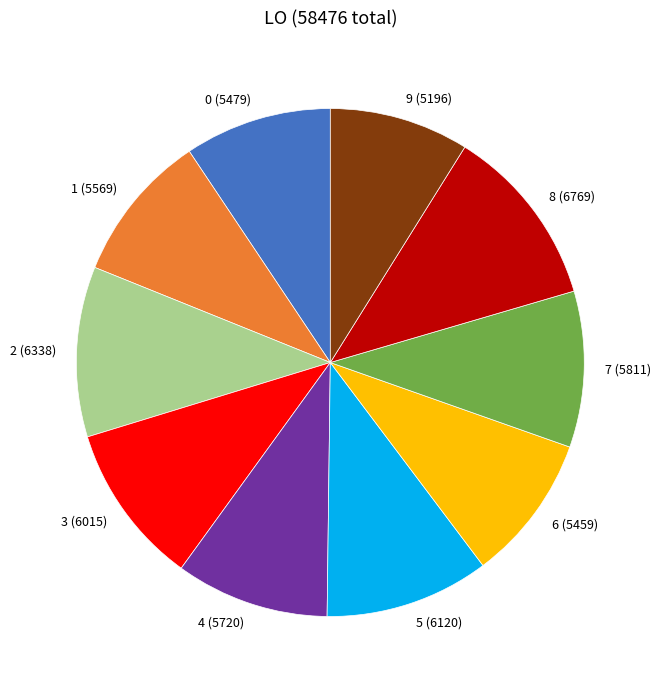

How many segments does this pie chart have?

10